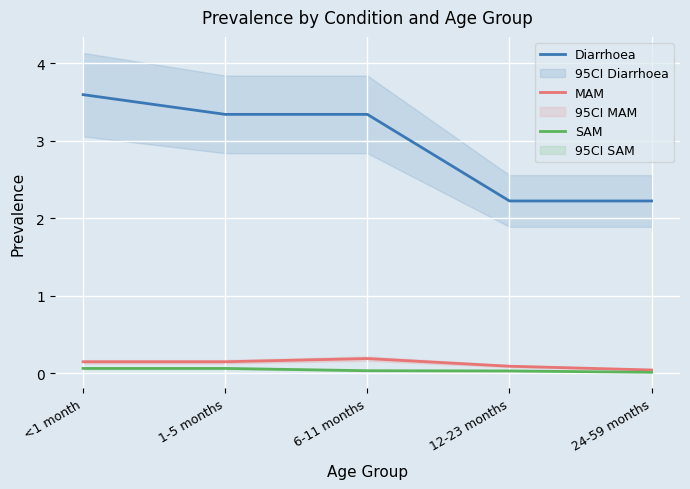

Which series changed the most between <1 month and 24-59 months?

Diarrhoea